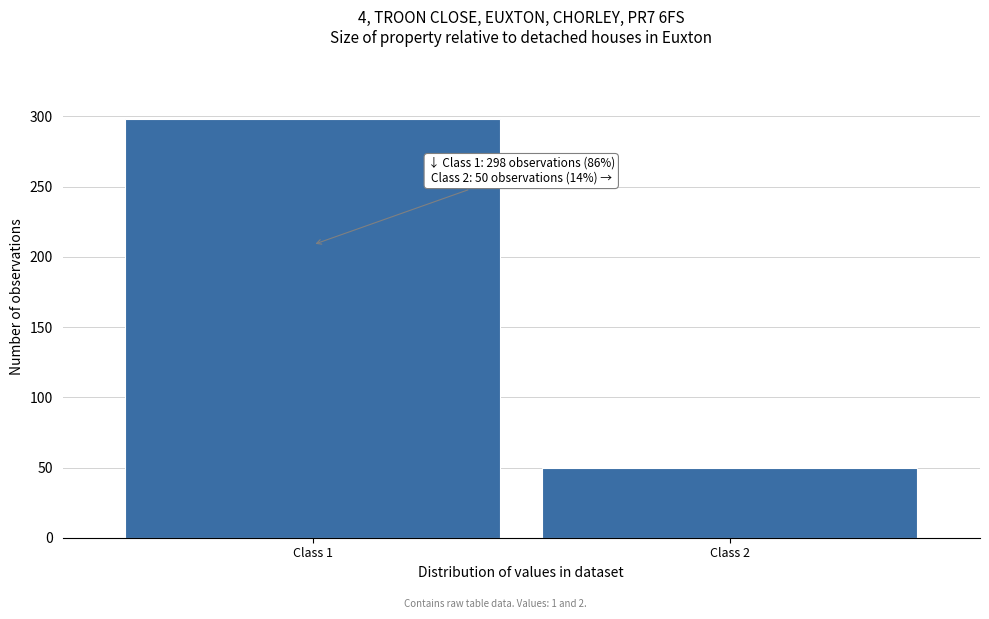

Reading right to left, list all the values displayed in this chart.

50	298